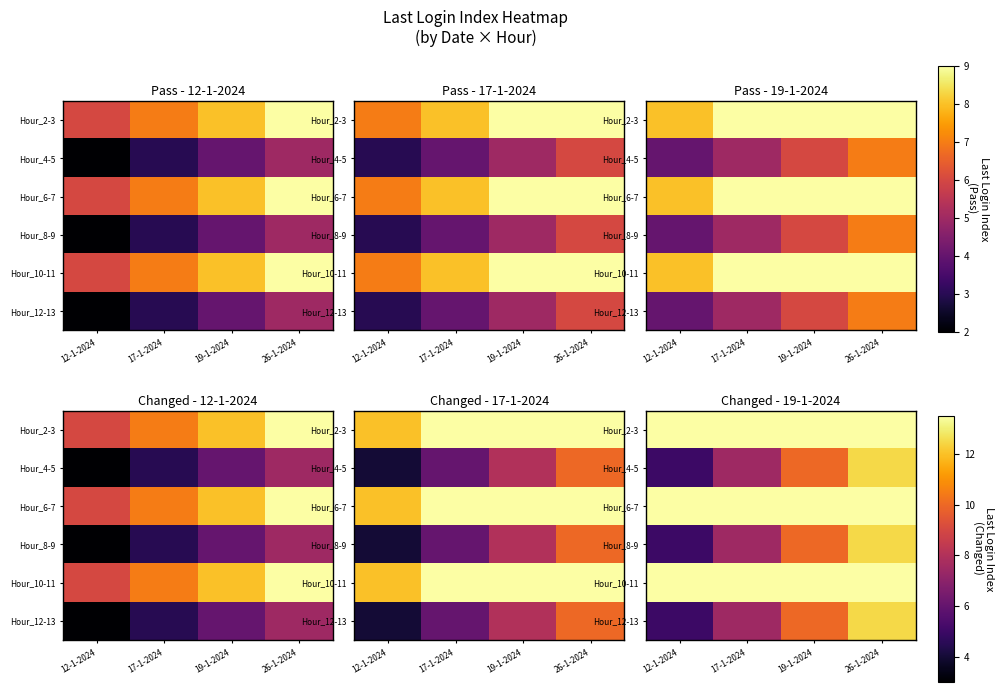

Which label corresponds to the largest value in the chart?

26-1-2024